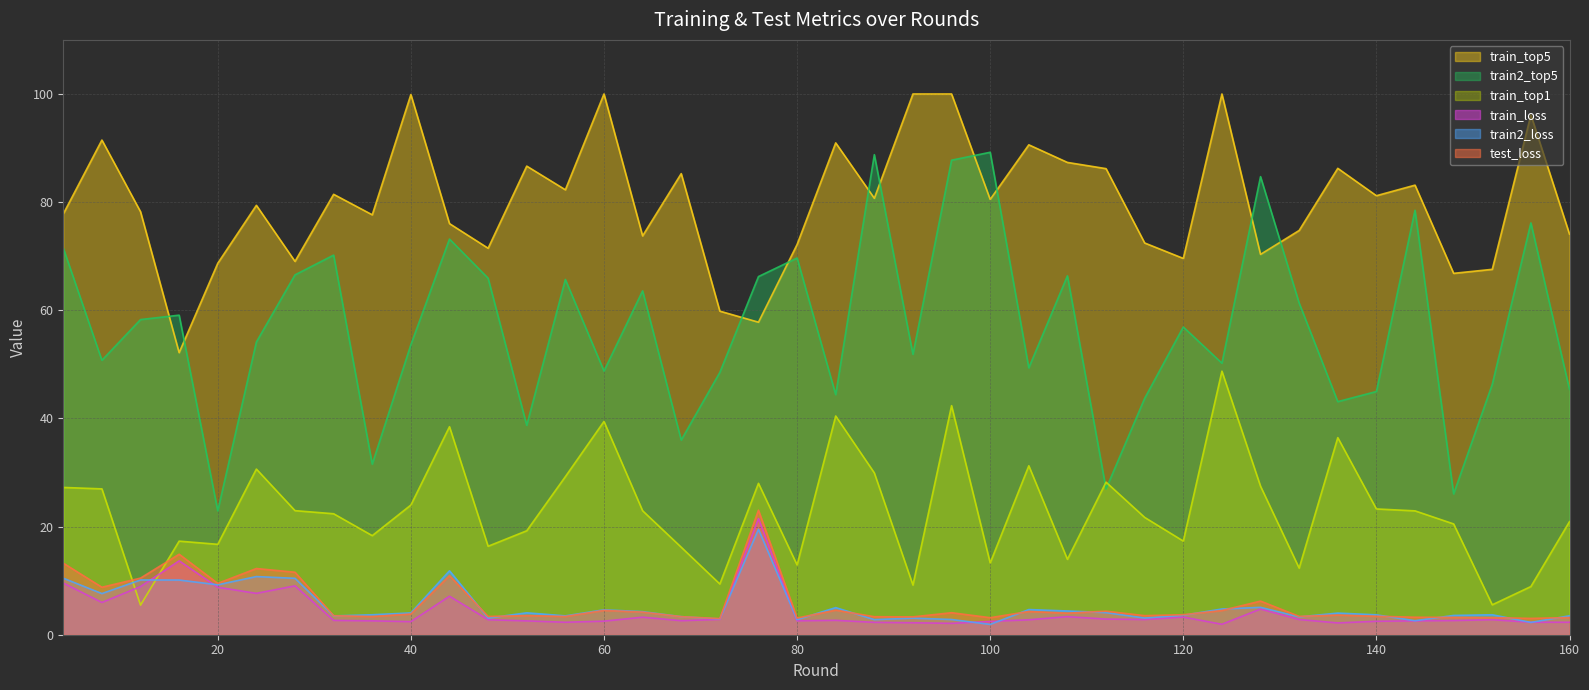

What is the difference between the maximum and minimum values in the train2_loss series?

17.6